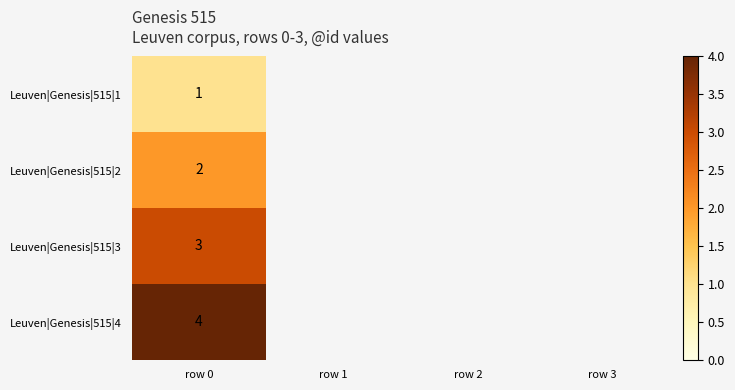

The value of Leuven|Genesis|515|4 at row 0 is 4. True or false?

True